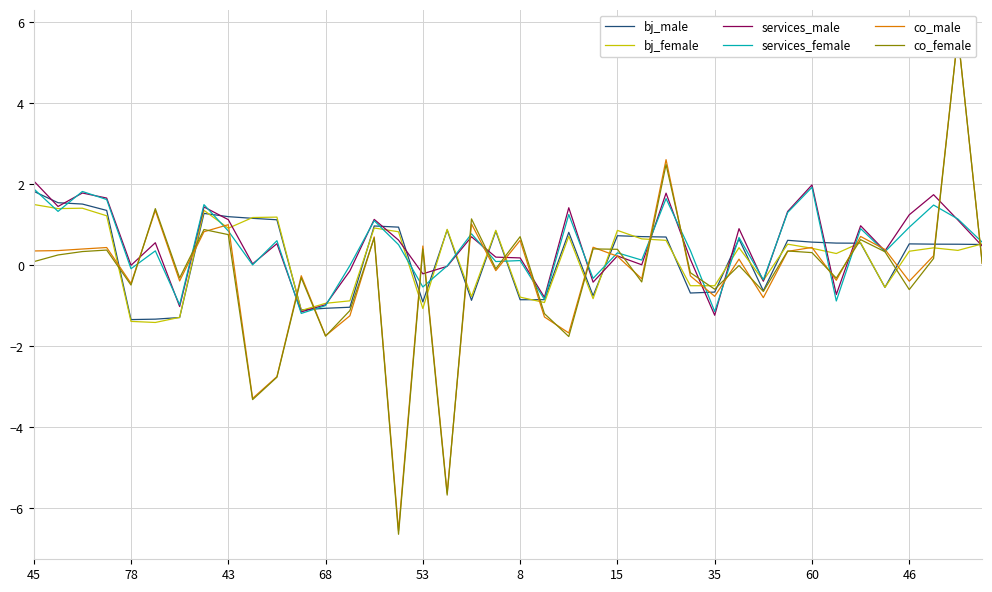

What is the difference between the highest and lowest values at 35?

0.7